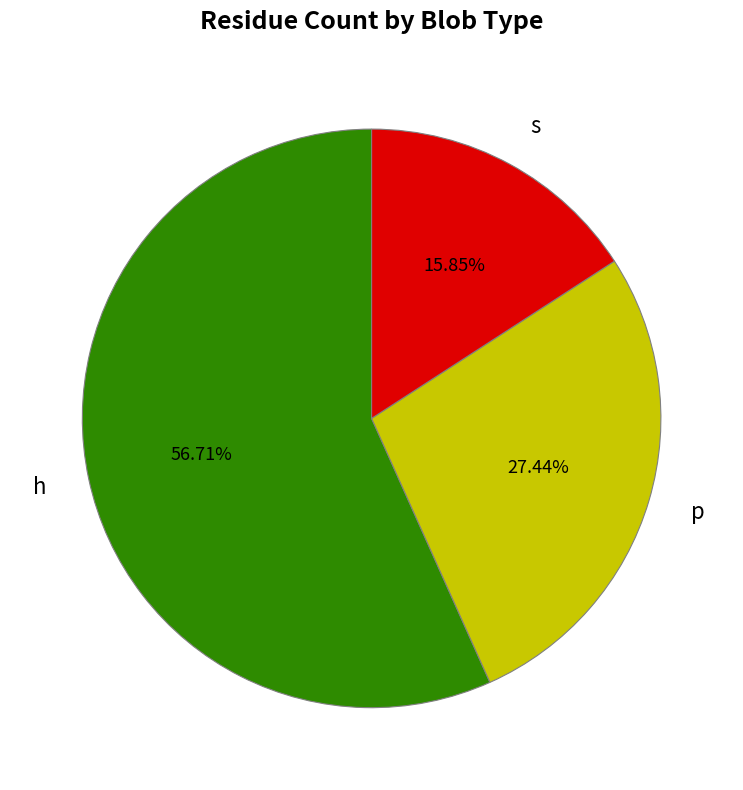

Count the number of slices in the pie.

3